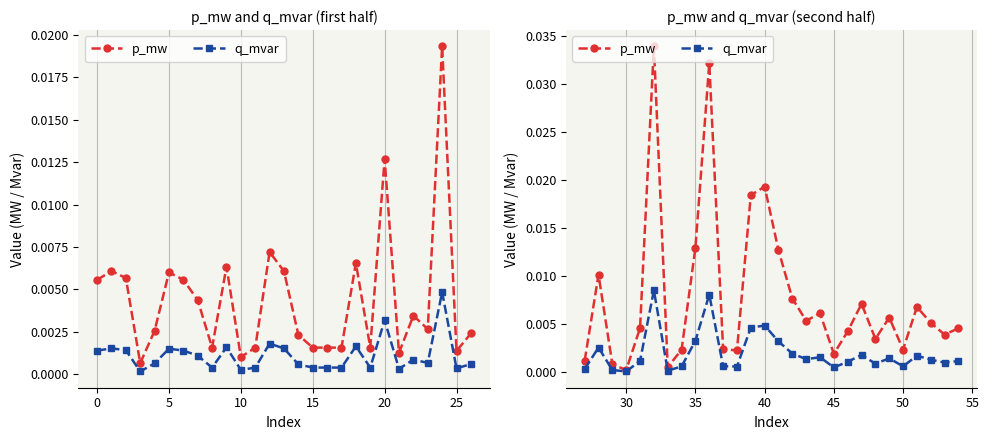

Does the chart have visible grid lines?

Yes